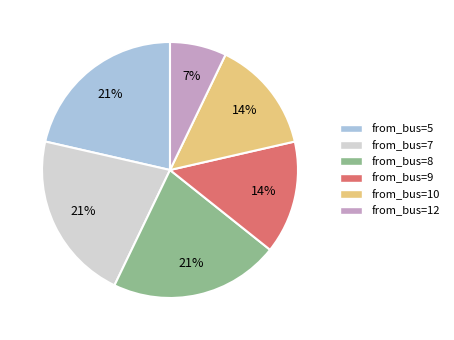

To the nearest percent, what is the average slice percentage?

17%